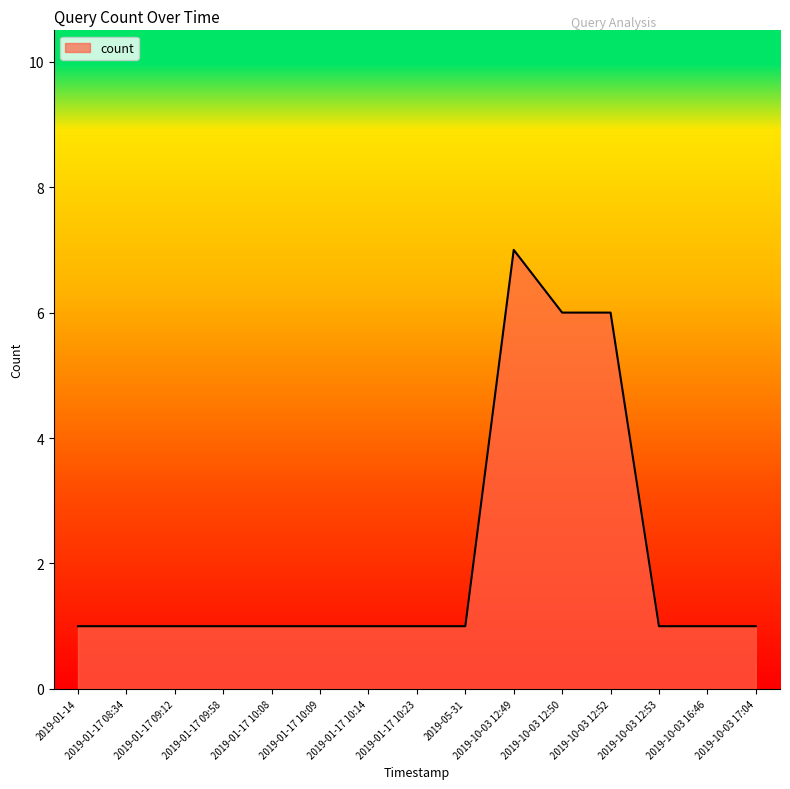

What position from the right is 2019-01-17 09:58?

12